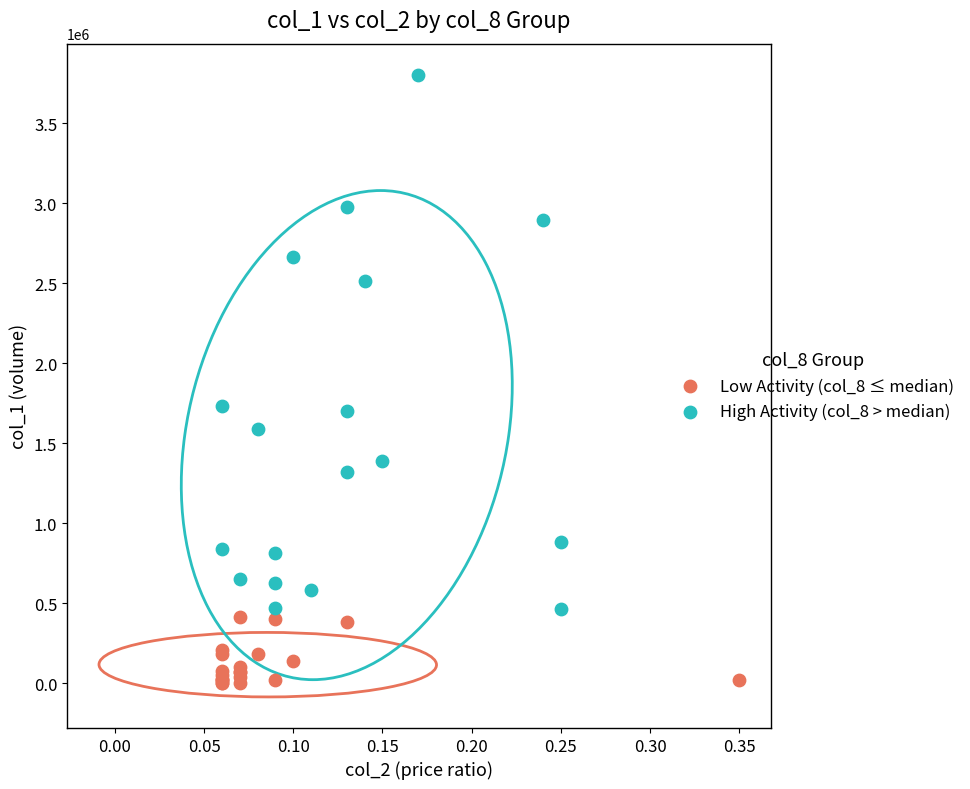

Which series has the widest spread of Y values?

High Activity (col_8 > median)